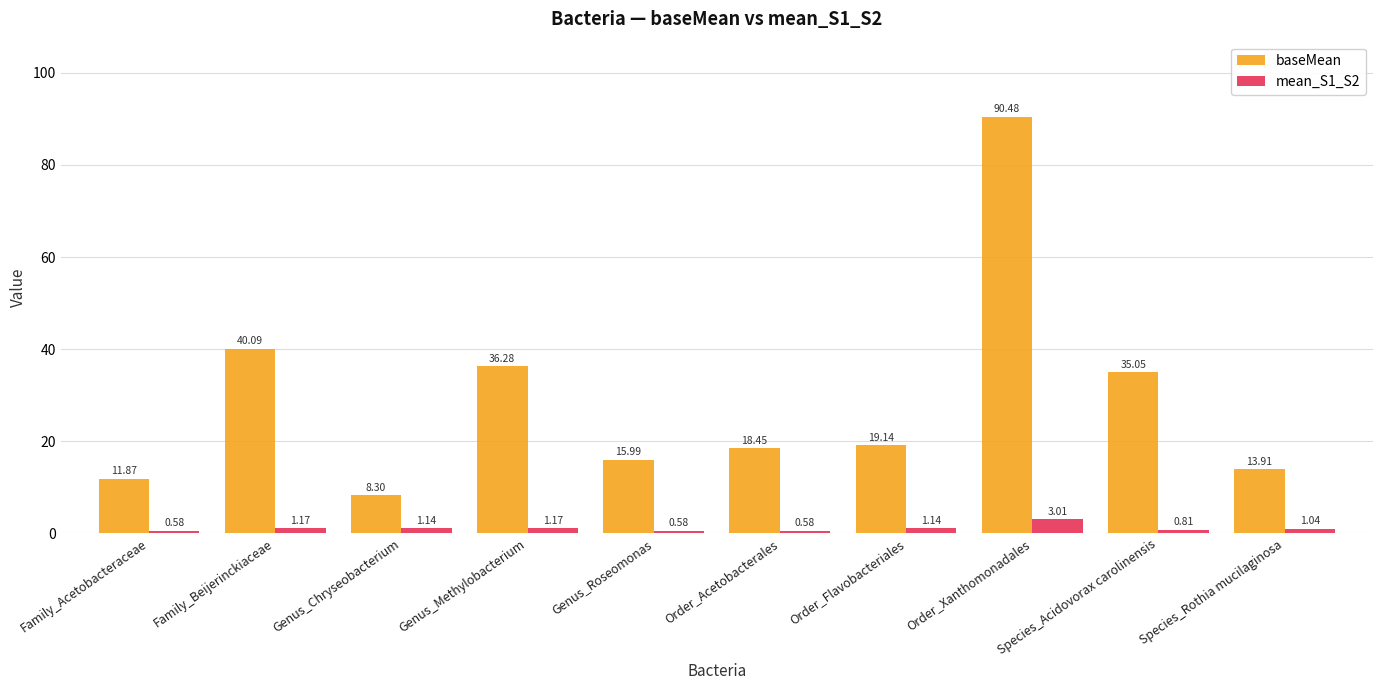

What is the total value across all series at Family_Acetobacteraceae?

12.5